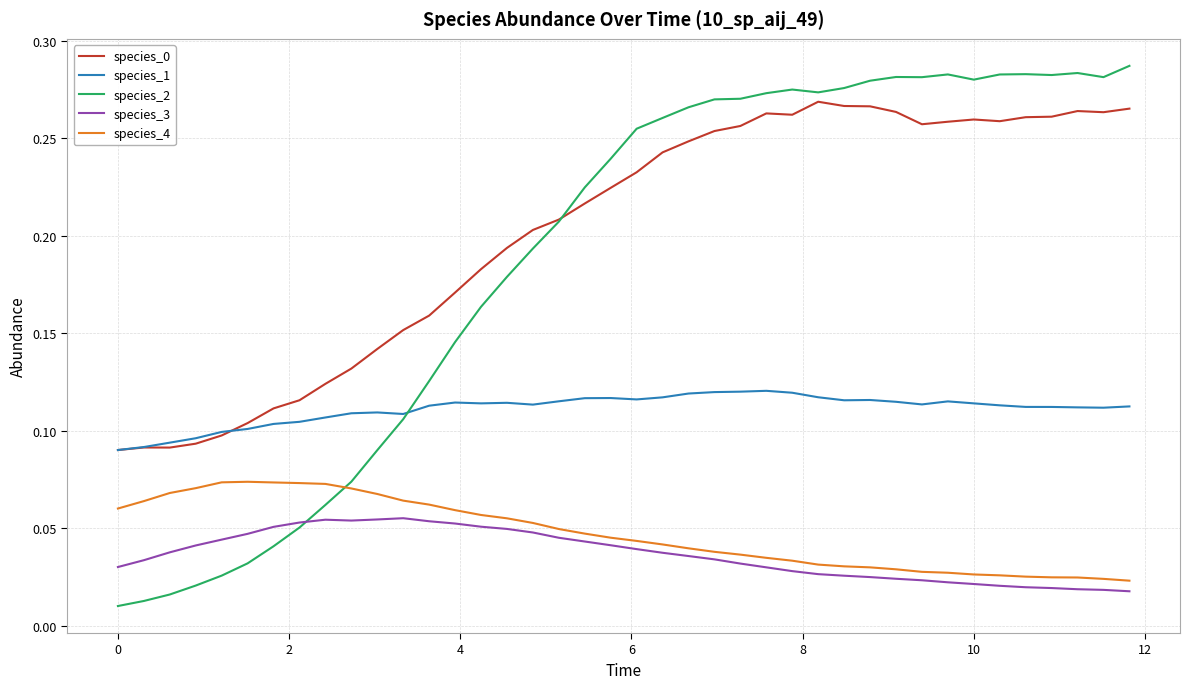

Does the chart display data point markers on the line(s)?

No